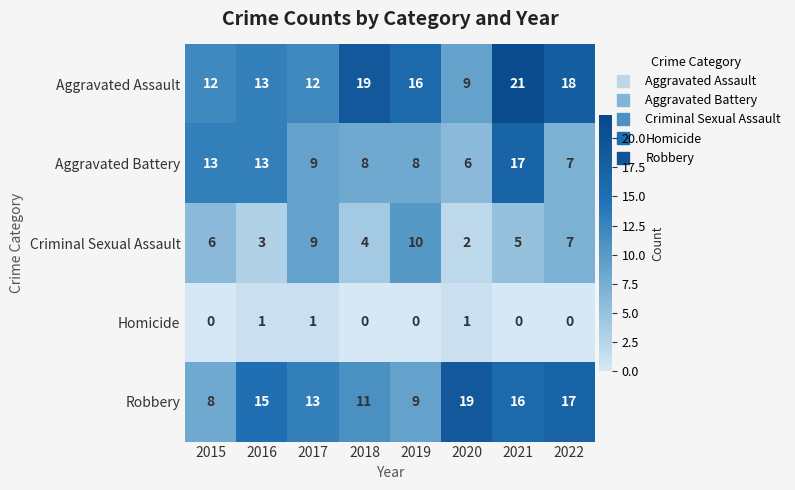

What is the average value of the Aggravated Battery series?

10